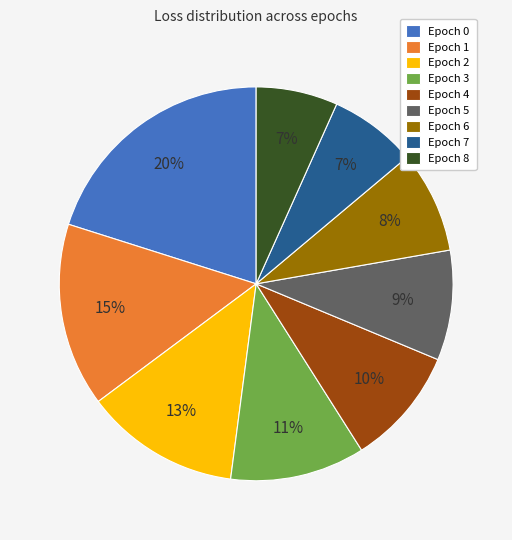

The Epoch 2 slice represents 26% of the pie. True or false?

False